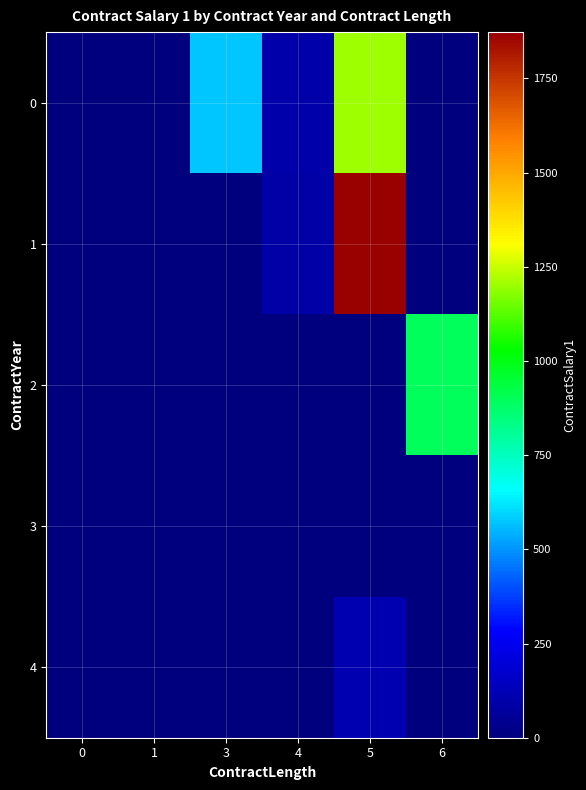

How many series are shown in this chart?

5